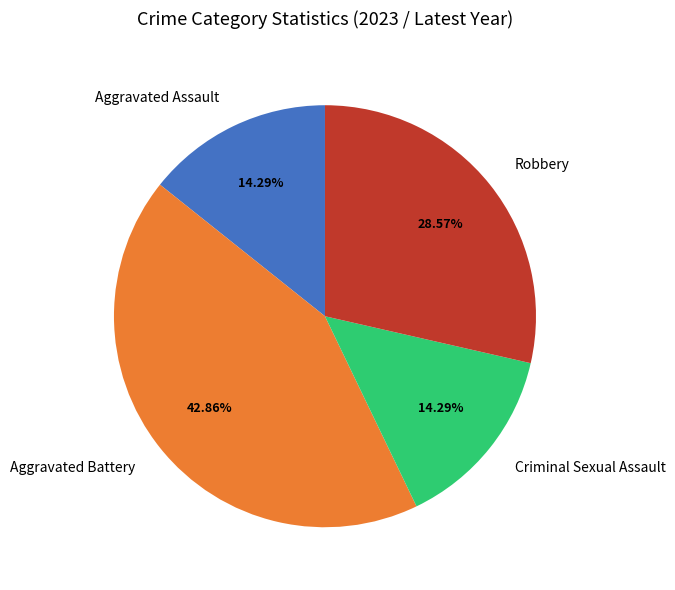

To the nearest percent, what is the difference between the largest and smallest slice percentages?

29%